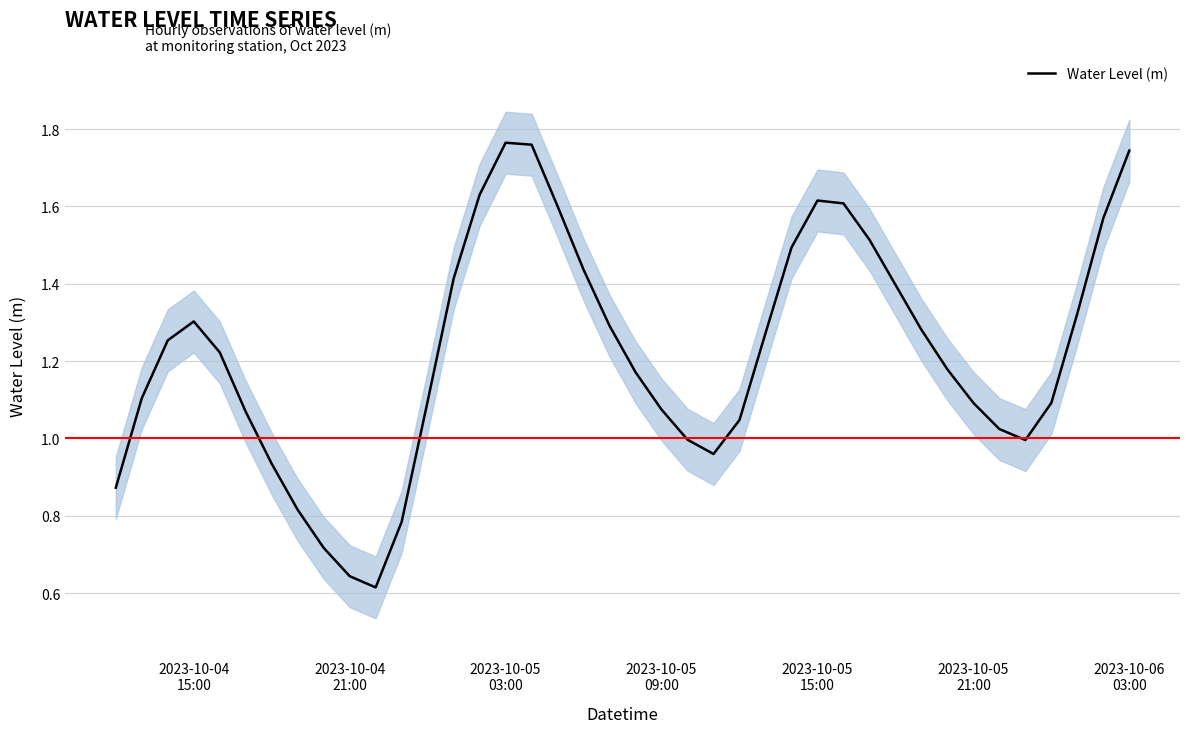

What is the maximum value shown in the chart?

1.8